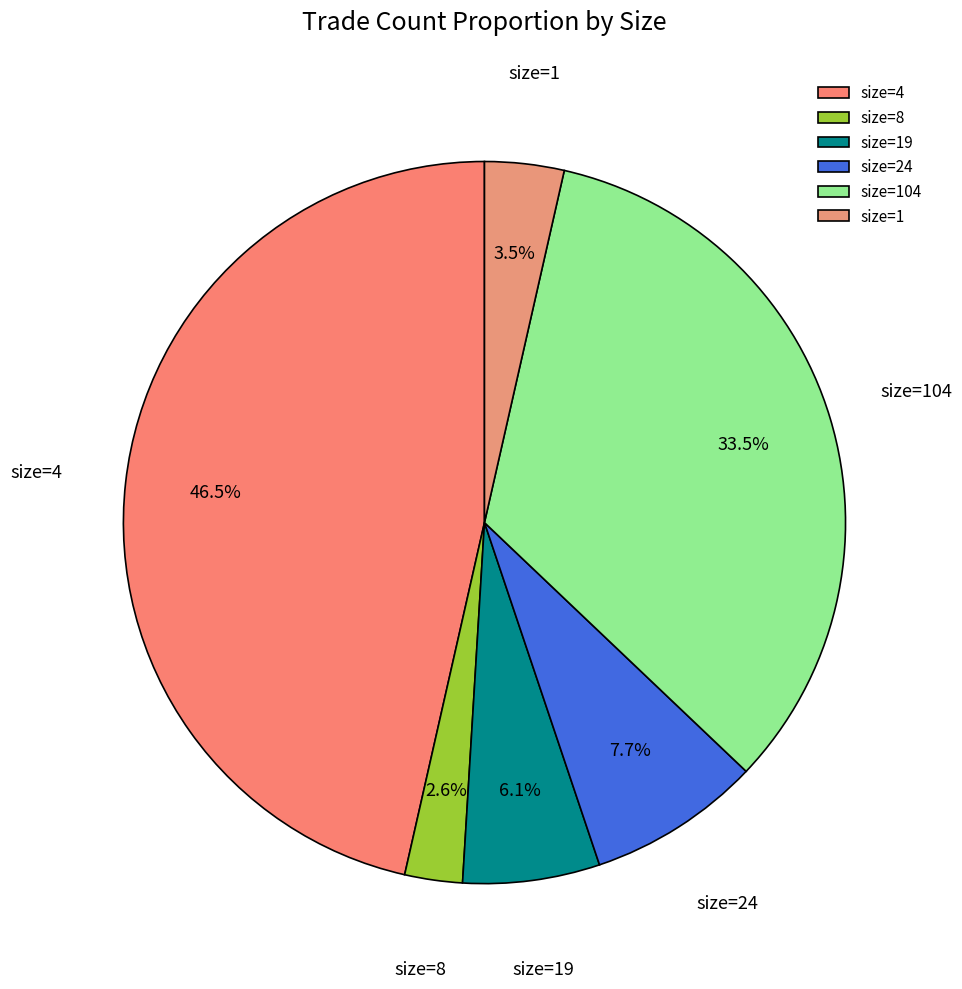

Do size=4 and size=104 together represent more than half of the pie?

Yes